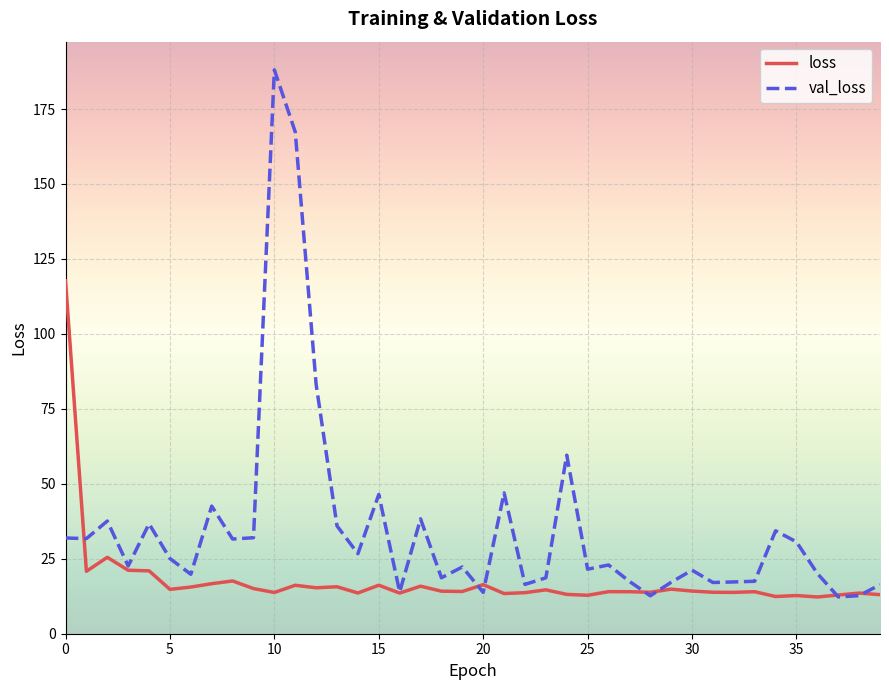

Which series has the largest total across all categories?

val_loss